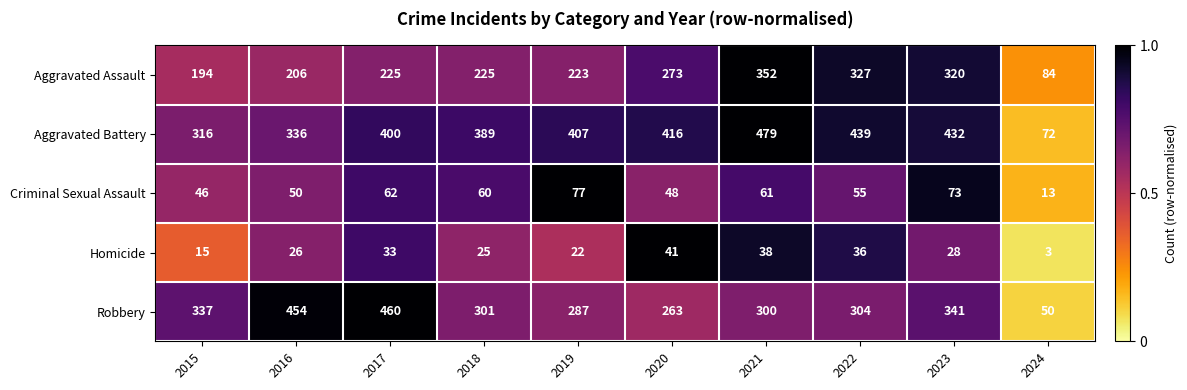

True or false: Aggravated Battery has a value of 88 at 2020.

False